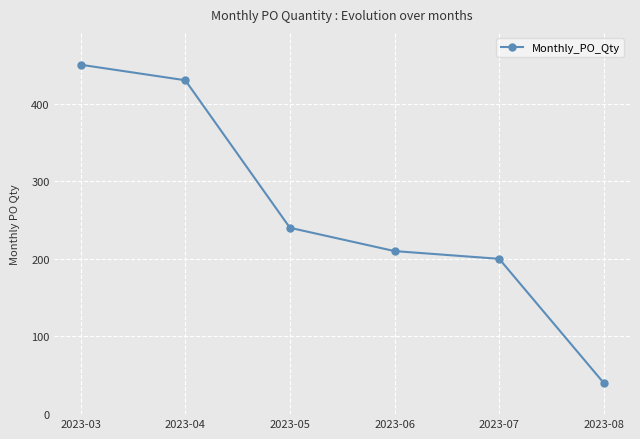

The chart shows a value of 403 at 2023-05. True or false?

False